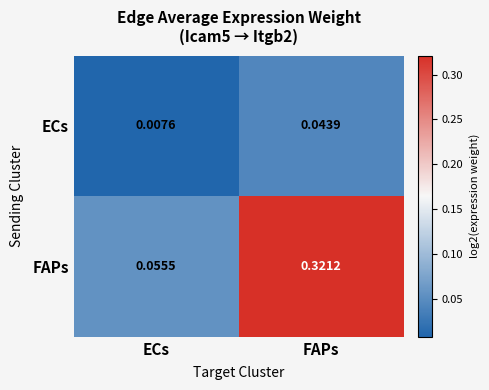

Count the number of categories in the chart.

2